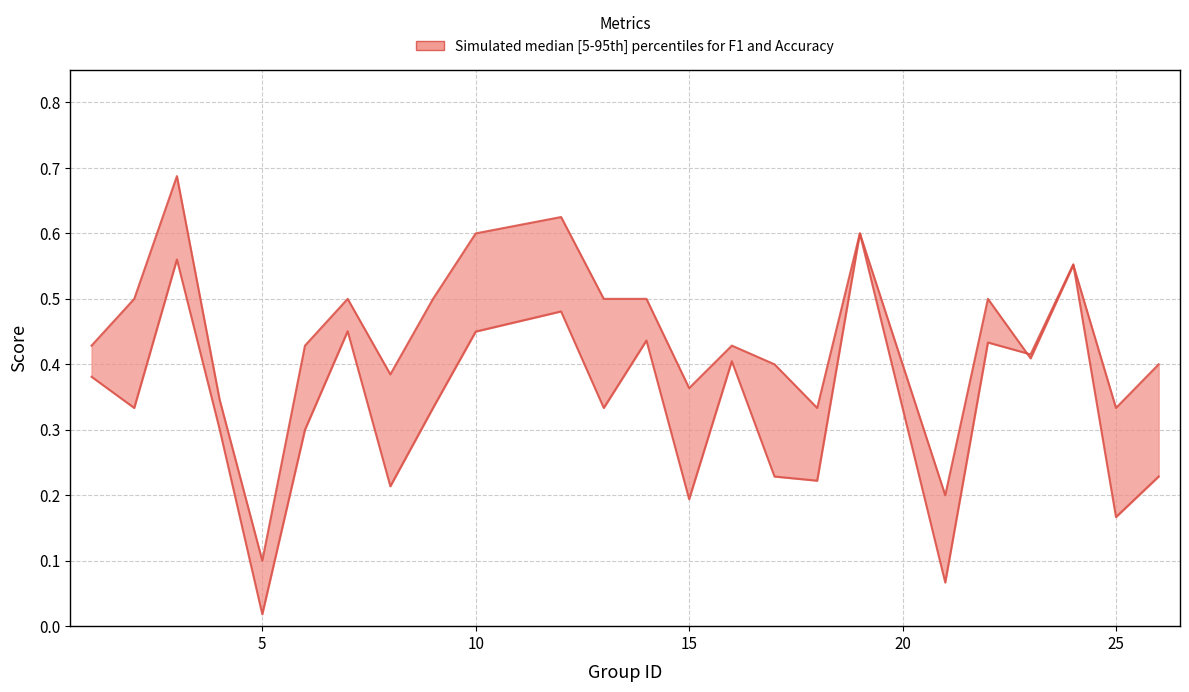

What is the greatest value displayed?

0.7